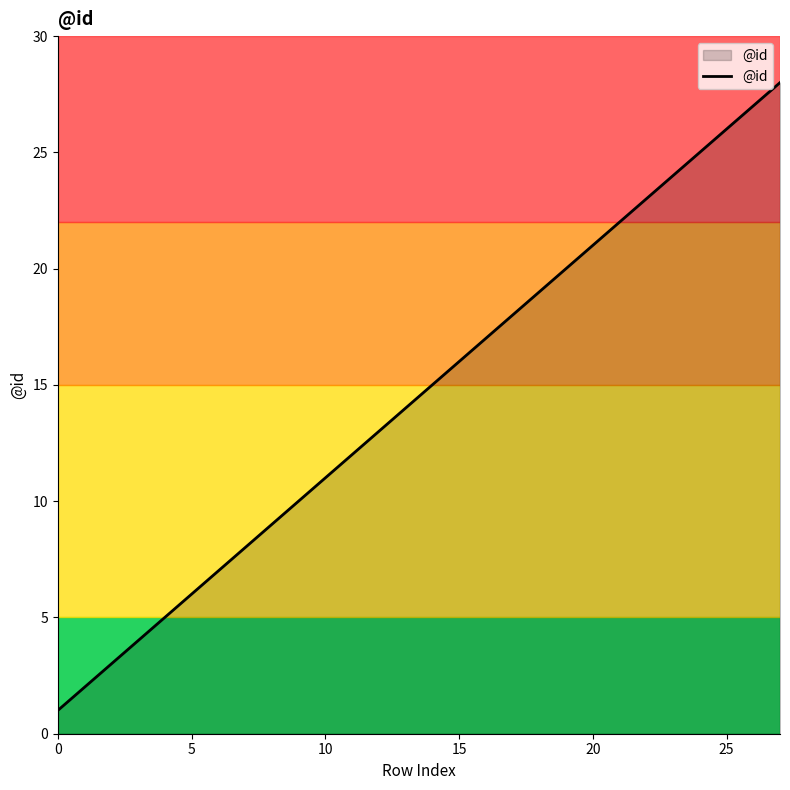

What is the difference between the maximum and minimum values?

27